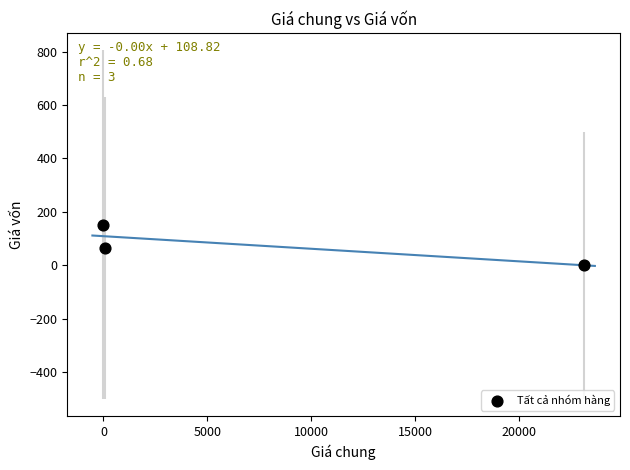

What is the range of X values (max minus min)?

23157.7